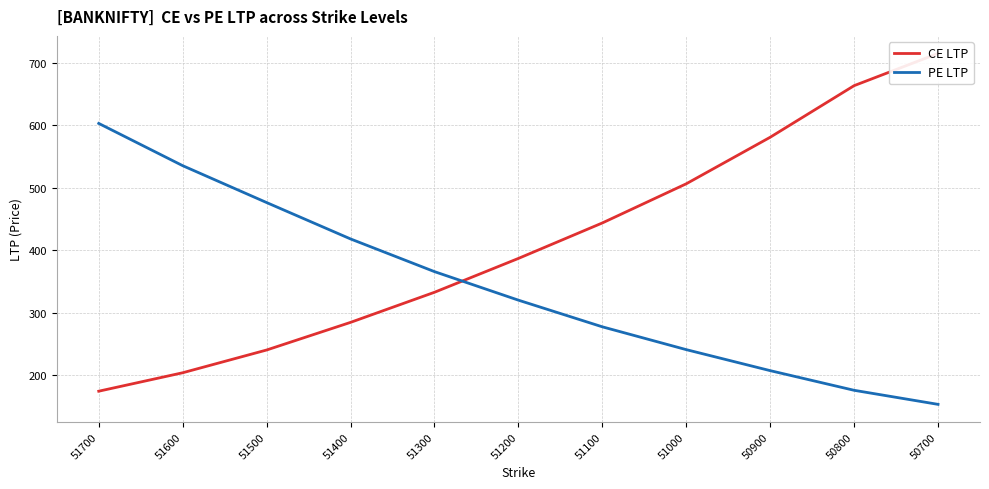

What is the difference between the maximum and minimum values in the PE LTP series?

449.5